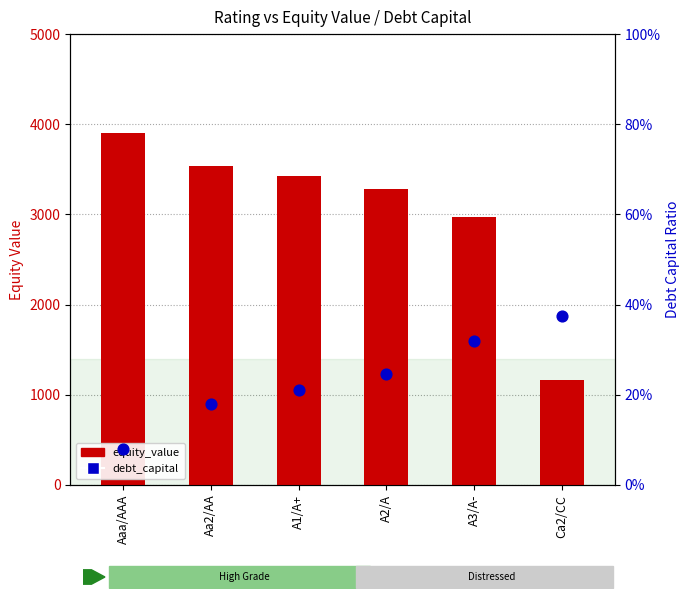

At which category is the sum across all series the highest?

Aaa/AAA